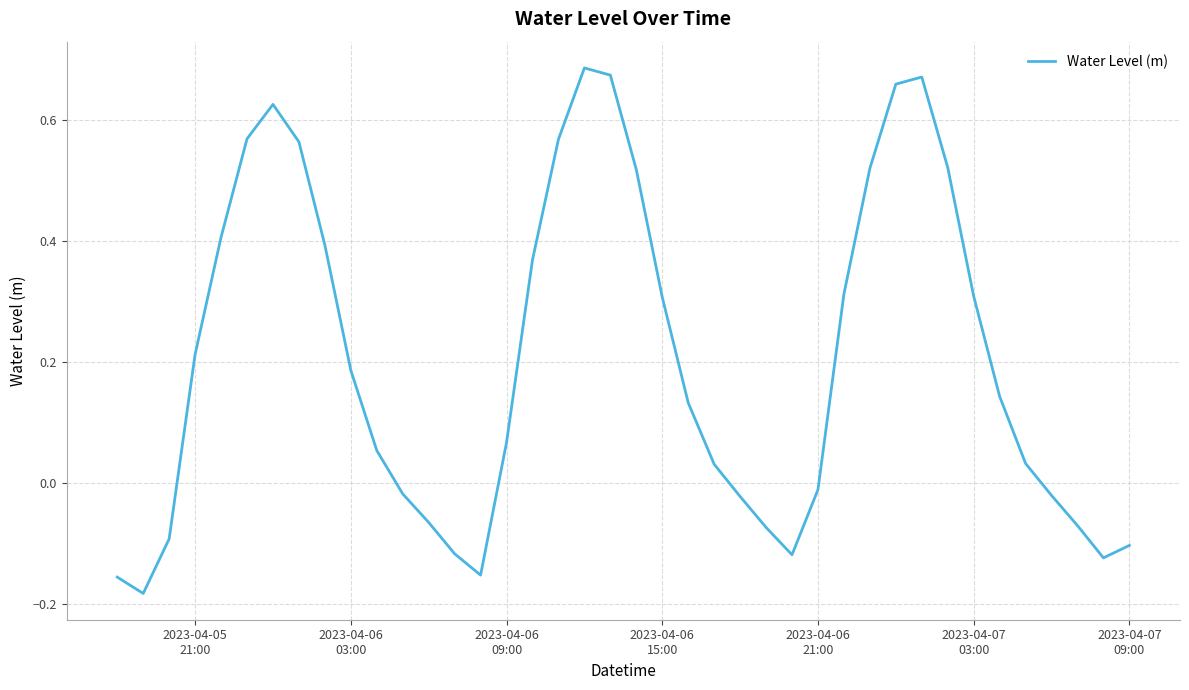

What is the difference between the maximum and minimum values?

0.9